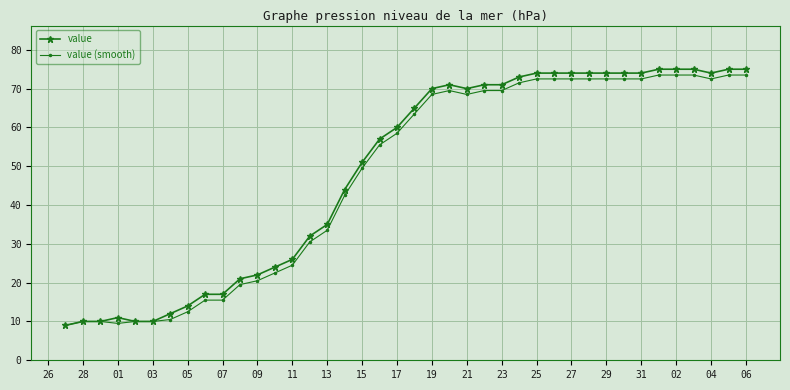

Which series has the largest total across all categories?

value